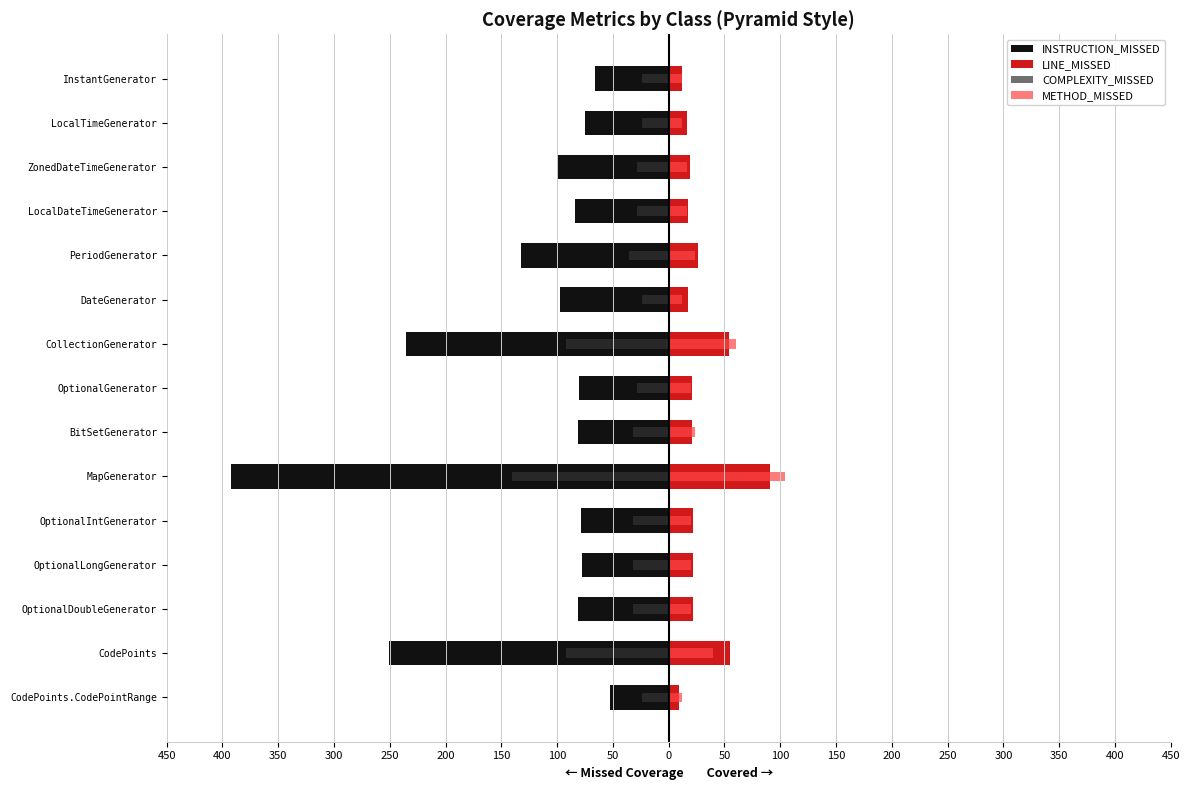

How many bars are there in total?

60